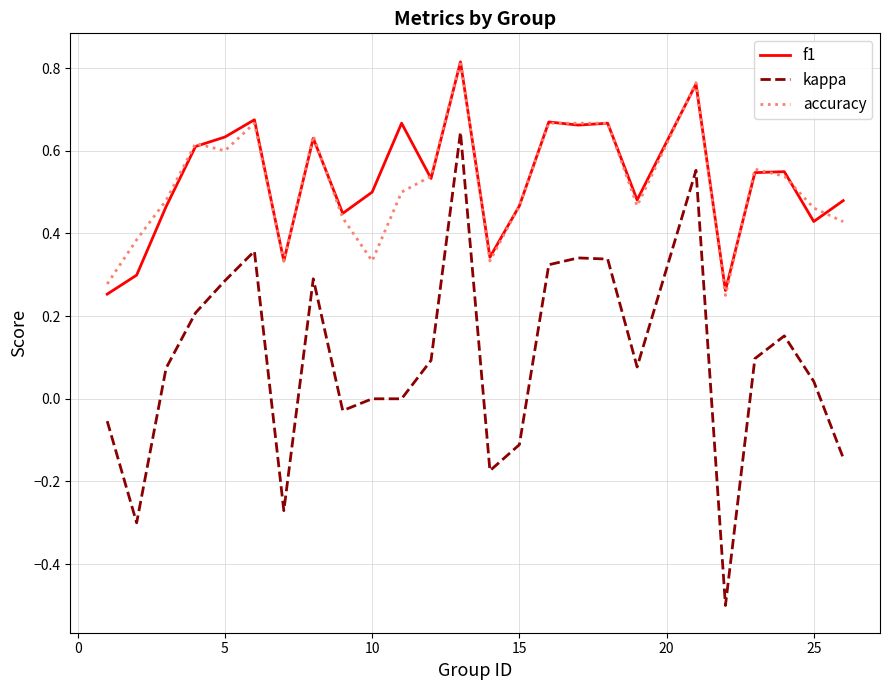

True or false: kappa and accuracy cross at least once.

False